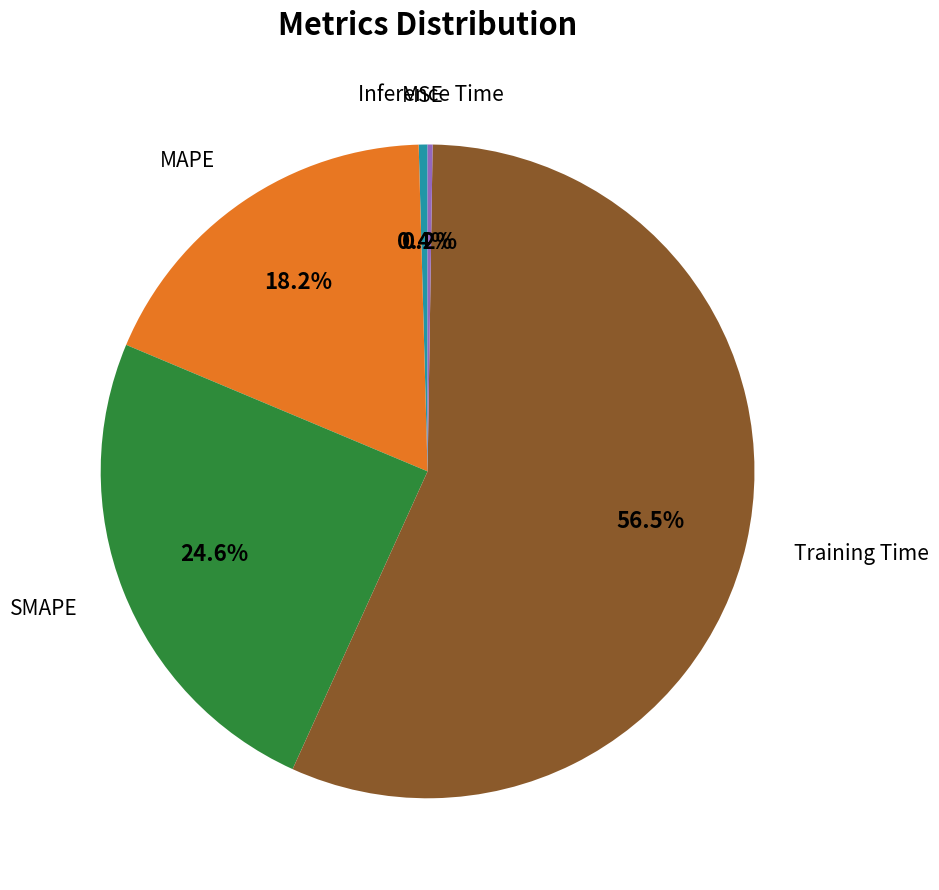

Is there a majority slice in this chart?

Yes